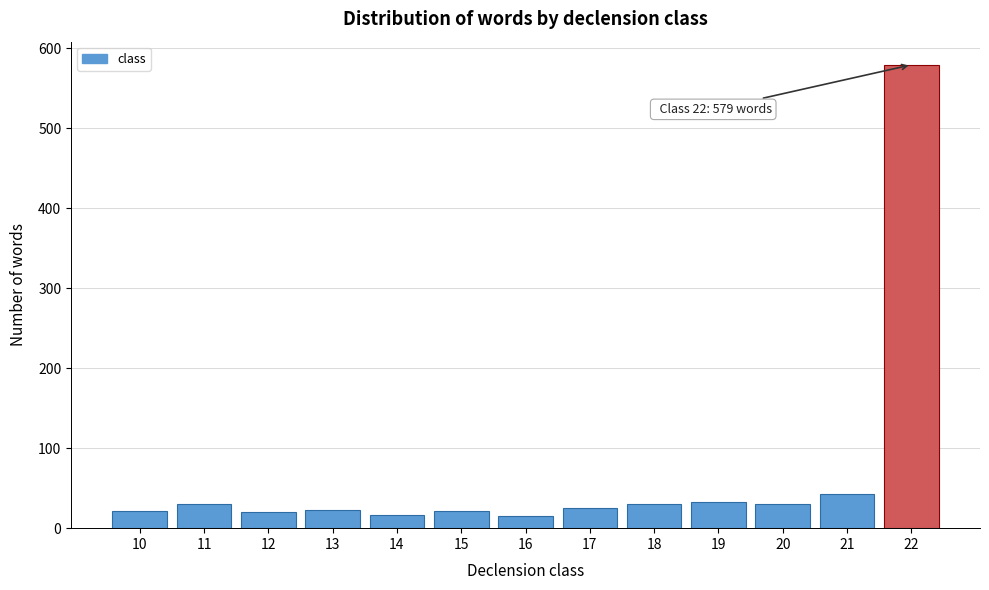

What is the maximum value shown in the chart?

579